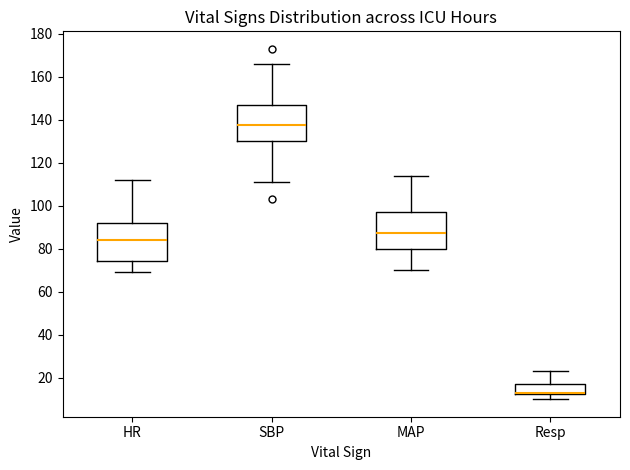

Reading left to right, transcribe this box plot: for each box, give where its median line is, the range the box spans, and where its two whiskers end, as read against the y-axis. The values are not printed on the chart, so give them approximately, as read against the axis.

HR: median 84, box 74 to 92, whiskers 70 to 112
SBP: median 138, box 130 to 146, whiskers 112 to 166
MAP: median 88, box 80 to 98, whiskers 70 to 114
Resp: median 14, box 12 to 18, whiskers 10 to 24